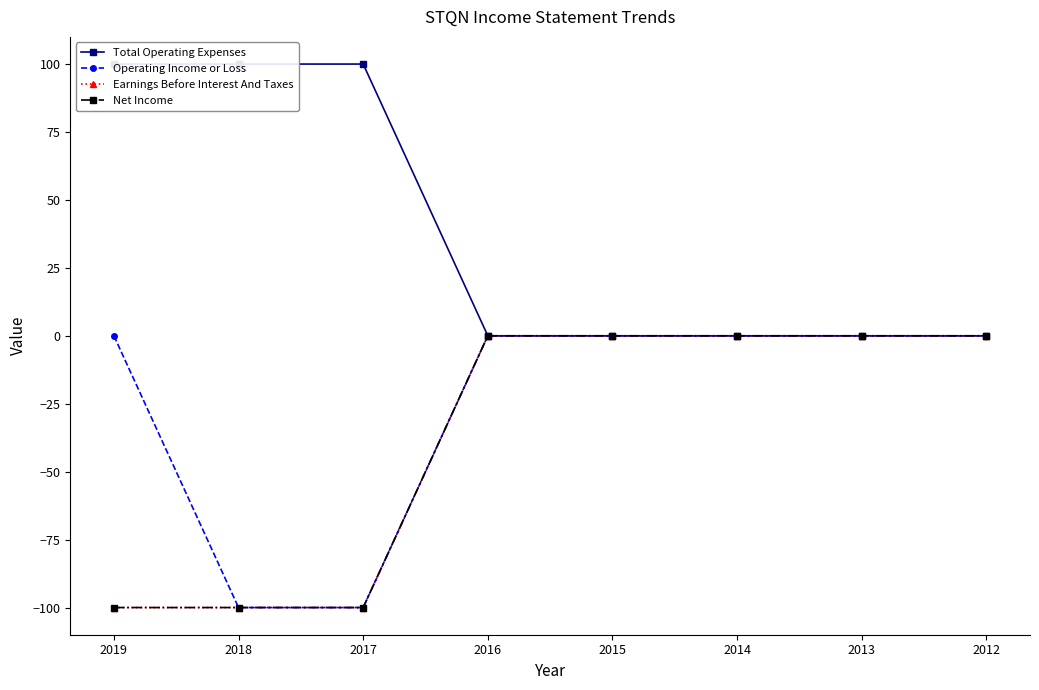

What is the sum of all Total Operating Expenses values?

300